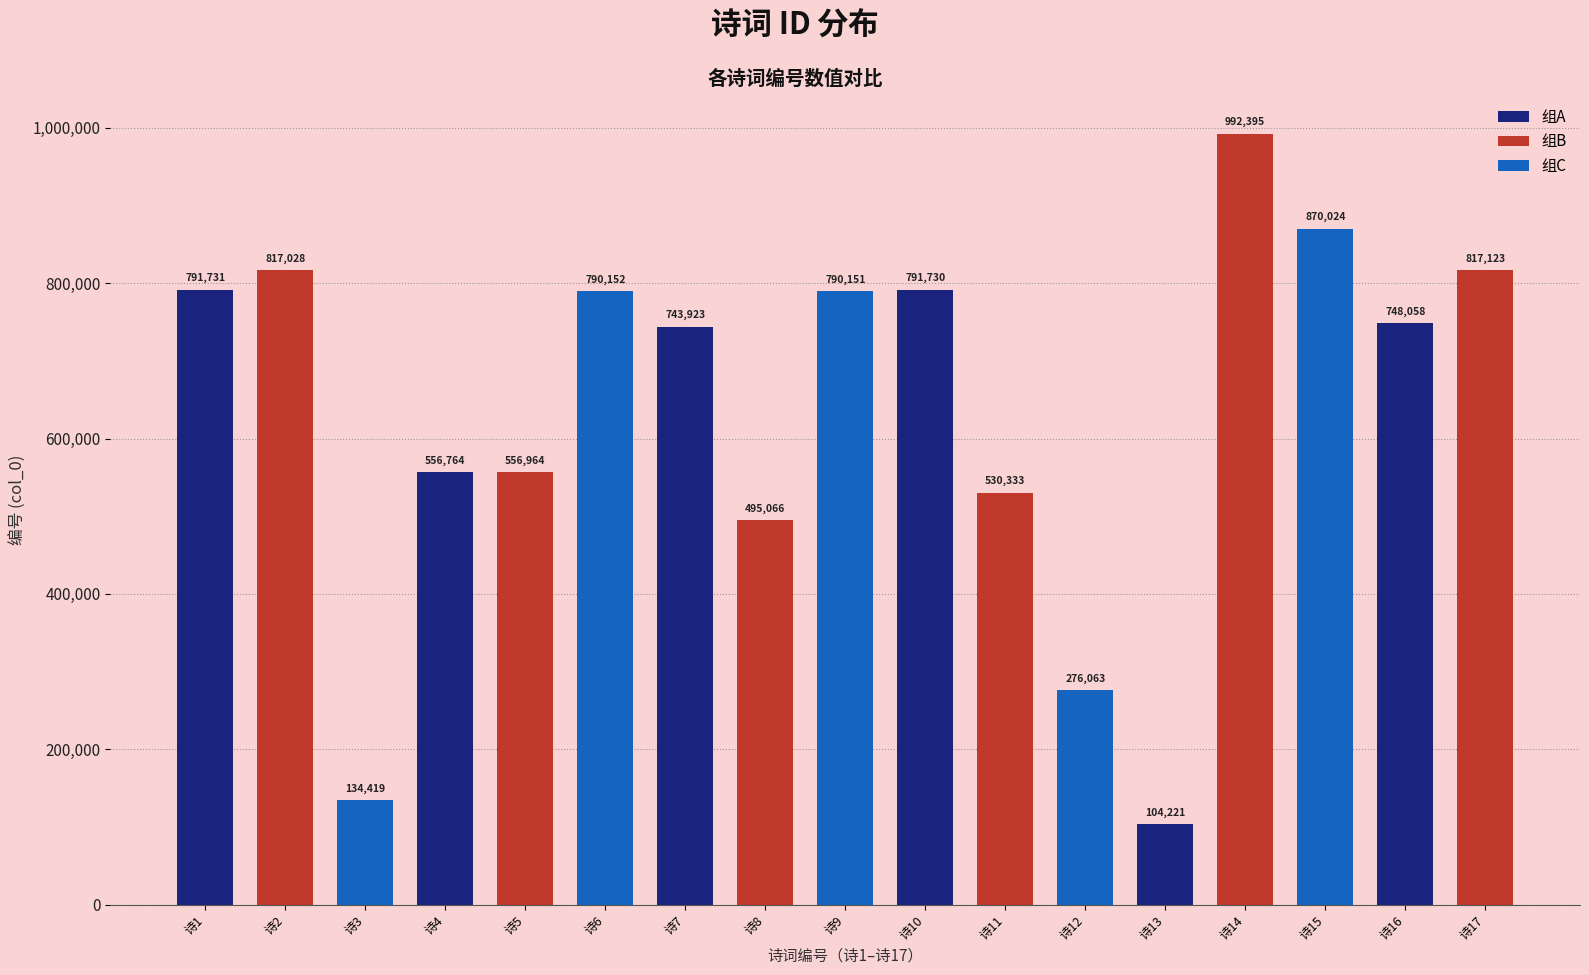

List the labels in order of value, largest first.

诗14, 诗15, 诗17, 诗2, 诗1, 诗10, 诗6, 诗9, 诗16, 诗7, 诗5, 诗4, 诗11, 诗8, 诗12, 诗3, 诗13